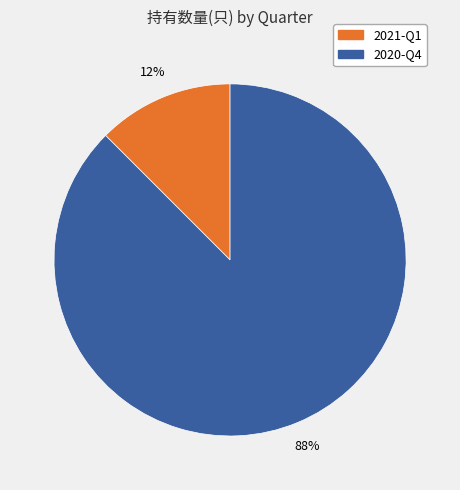

Do 2020-Q4 and 2021-Q1 together represent more than half of the pie?

Yes